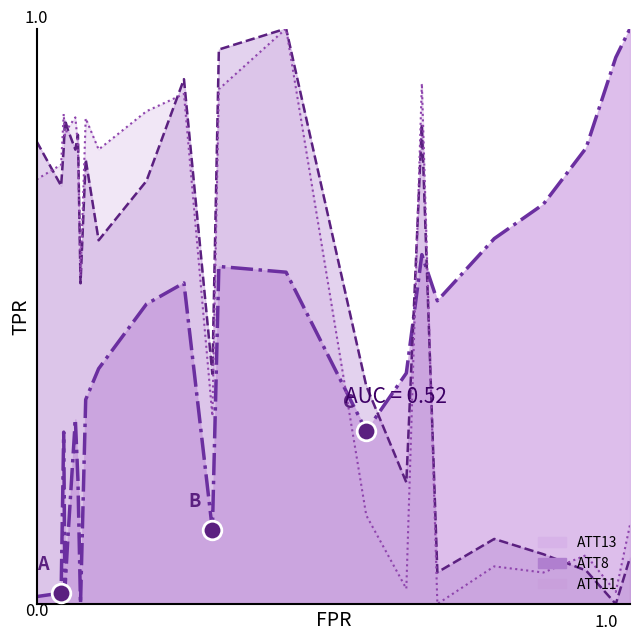

Which series has the largest Y range (max minus min)?

ATT13 curve